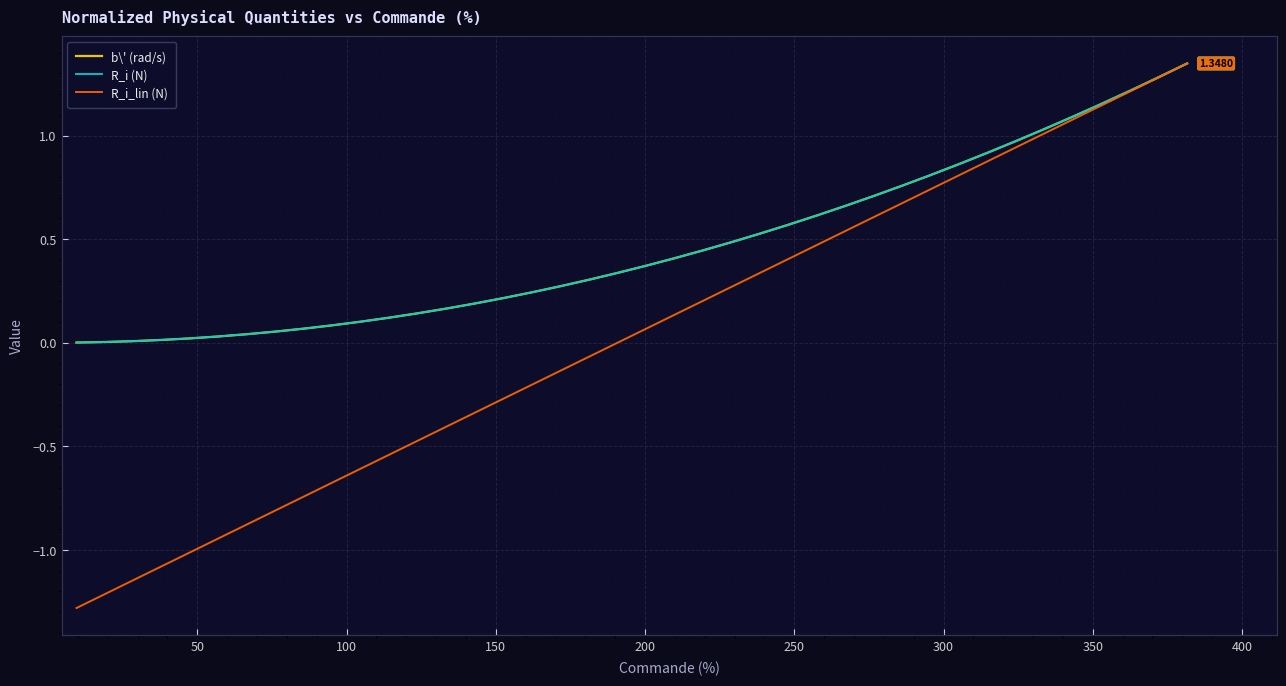

What is the value of the b\' (rad/s) point at the 21st from the left?

0.4